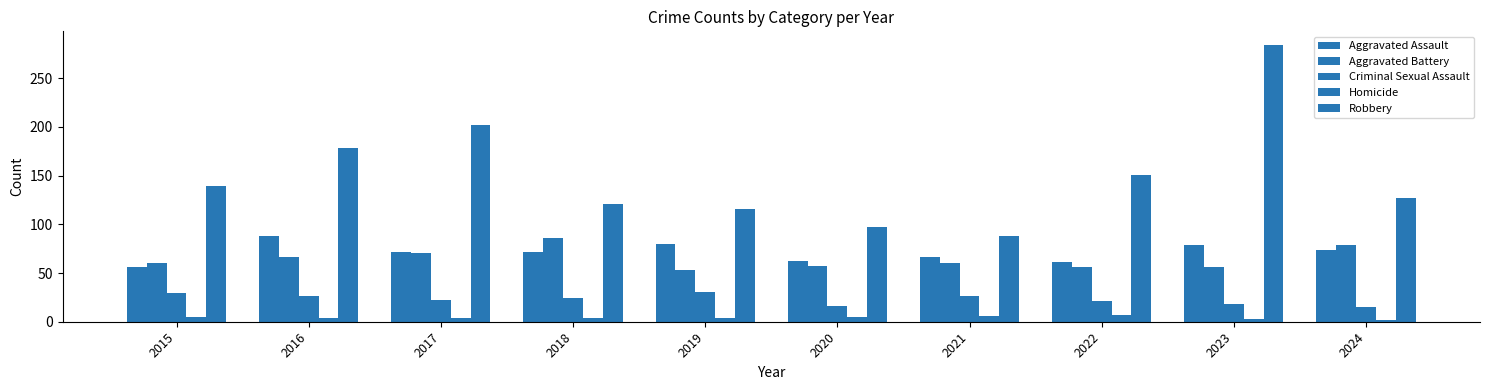

Reading left to right, transcribe all the data shown in this chart.

Aggravated Assault: 56	88	72	72	80	62	66	61	79	74
Aggravated Battery: 60	66	71	86	53	57	60	56	56	79
Criminal Sexual Assault: 29	26	22	24	31	16	26	21	18	15
Homicide: 5	4	4	4	4	5	6	7	3	2
Robbery: 139	178	202	121	116	97	88	151	284	127